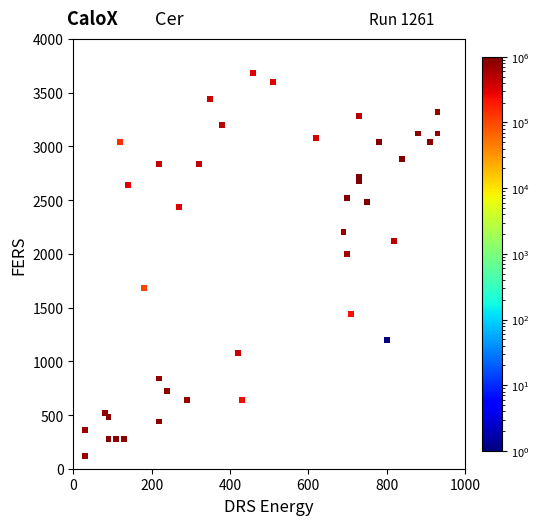

What Y value in the scatter plot is closest to 1900?

2000